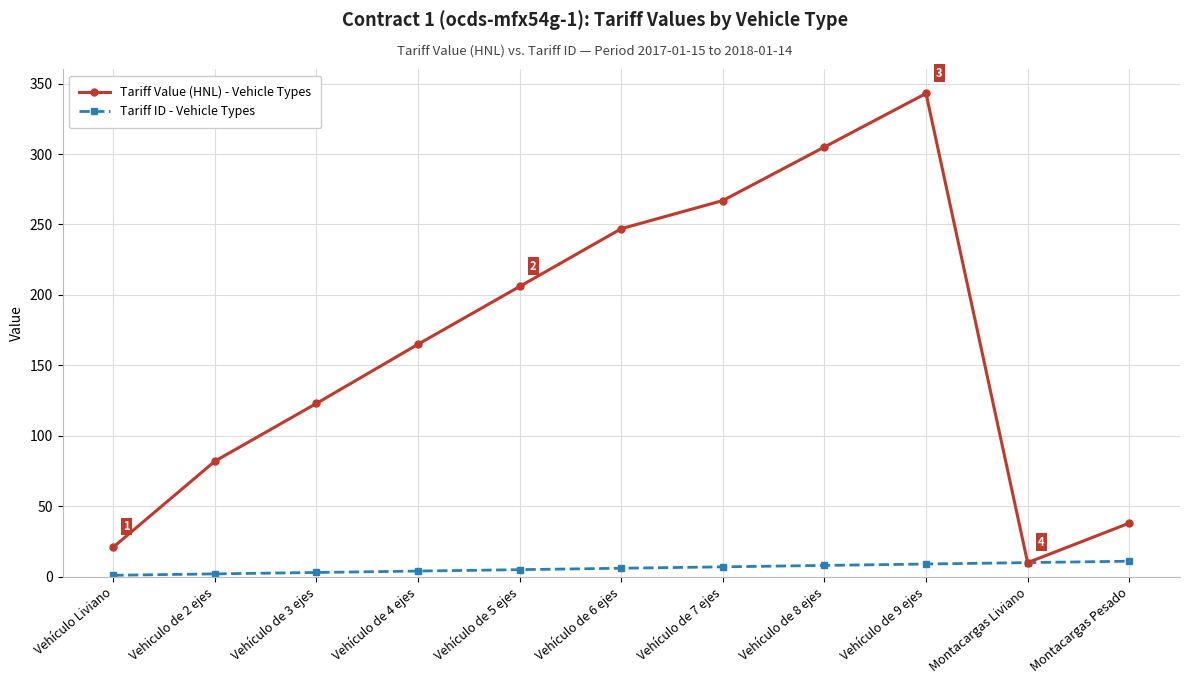

Which series changed the most between Vehículo Liviano and Vehículo de 8 ejes?

Tariff Value (HNL) - Vehicle Types